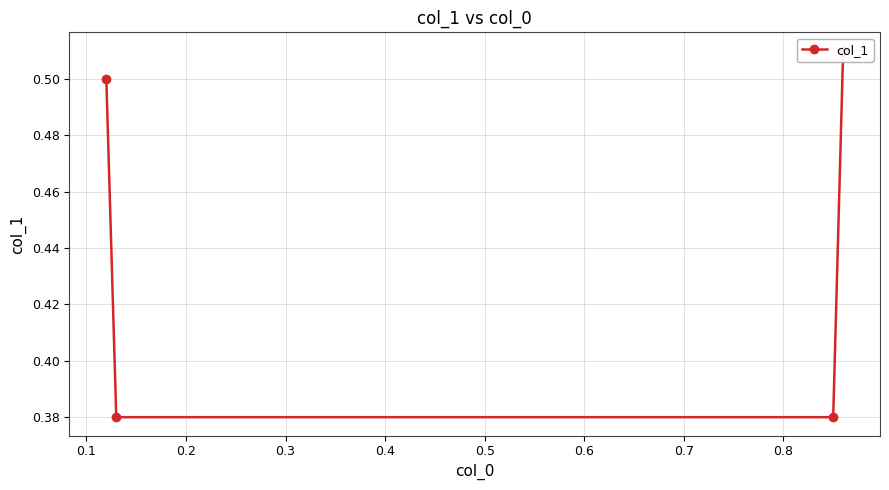

Reading right to left, transcribe all the data shown in this chart.

0.5	0.4	0.4	0.5